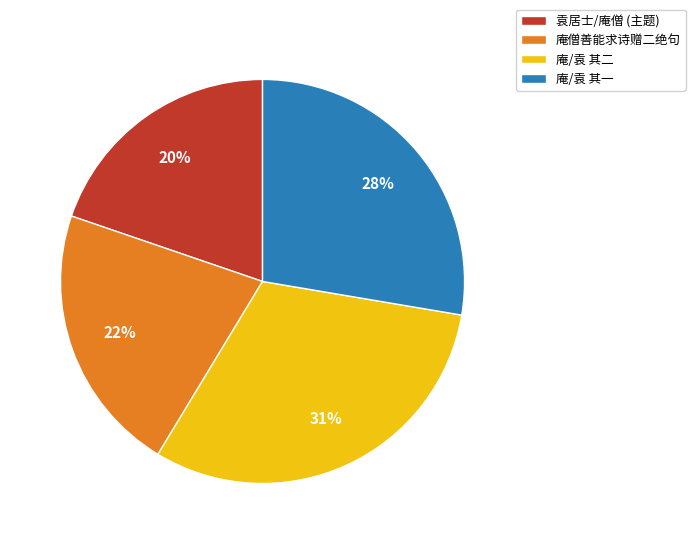

How many segments does this pie chart have?

4